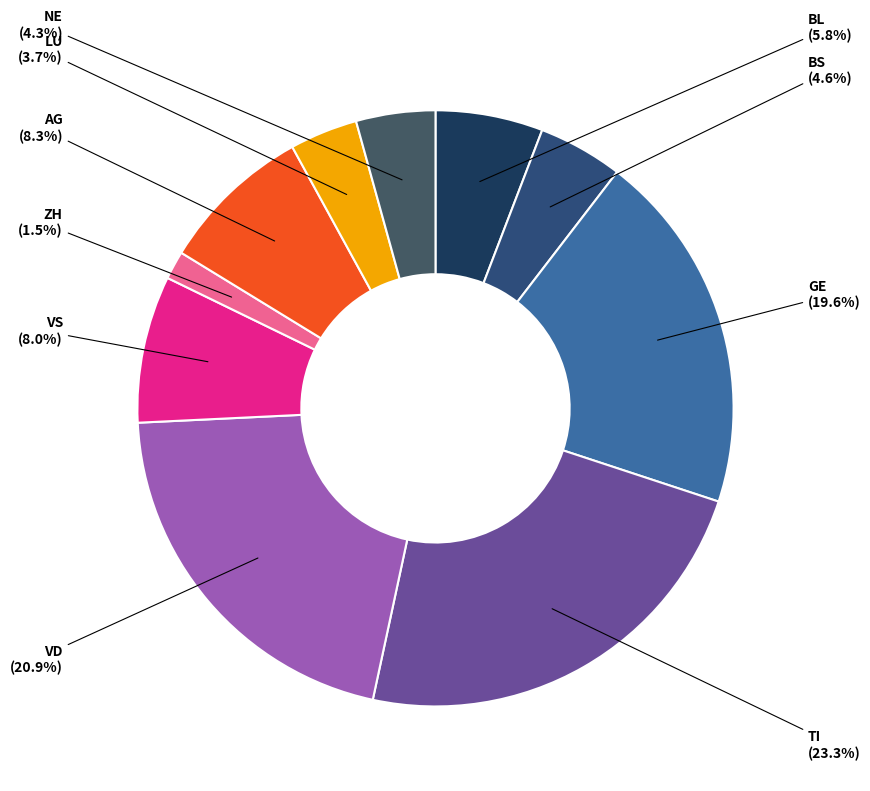

How much of the chart is everything except GE?

80.4%